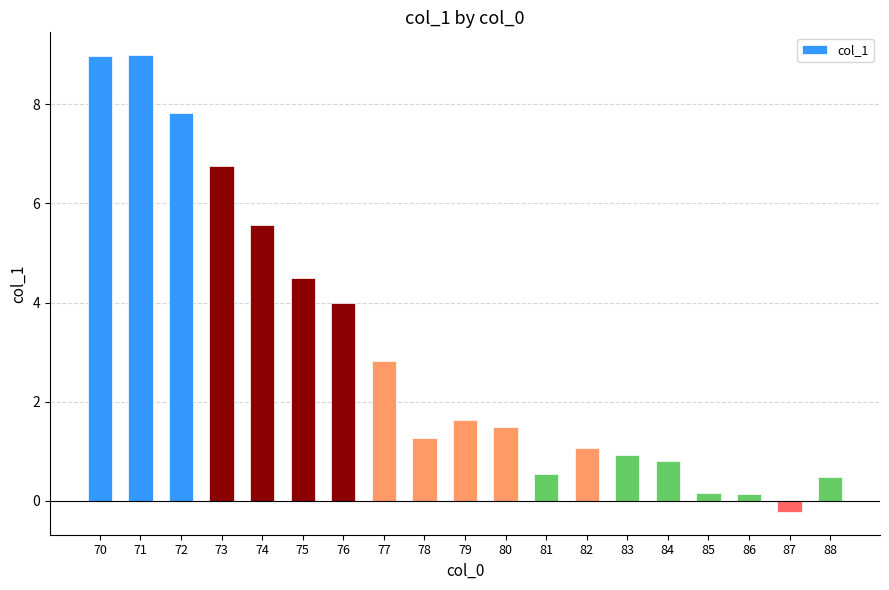

What is the difference between the second highest and minimum values?

9.2